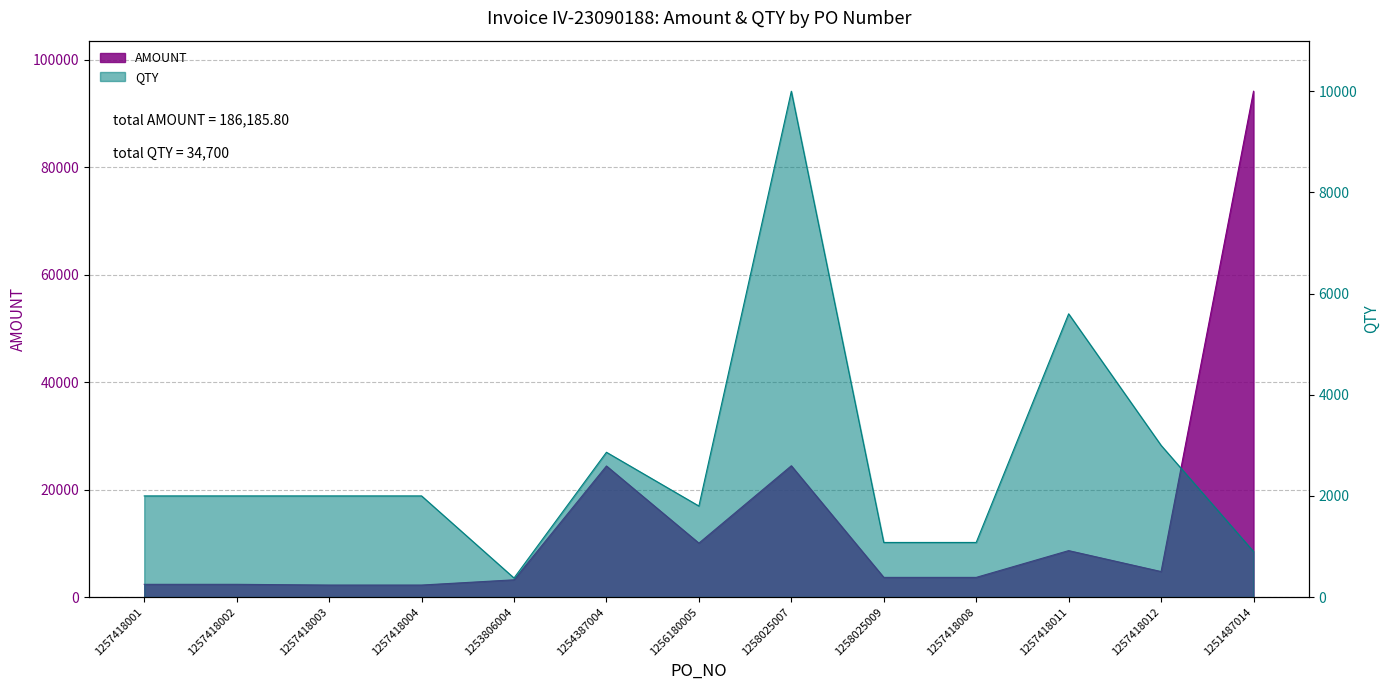

At which category is the sum across all series the highest?

1251487014